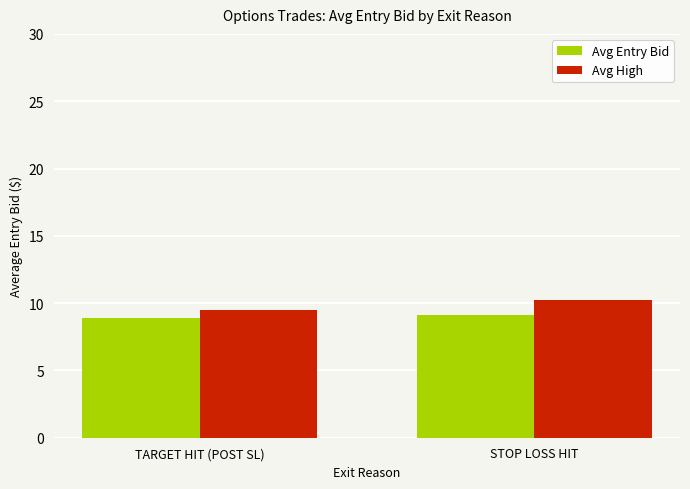

Reading left to right, list all the values displayed in this chart.

Avg Entry Bid: TARGET HIT (POST SL)=8.9	STOP LOSS HIT=9.1
Avg High: TARGET HIT (POST SL)=9.5	STOP LOSS HIT=10.2